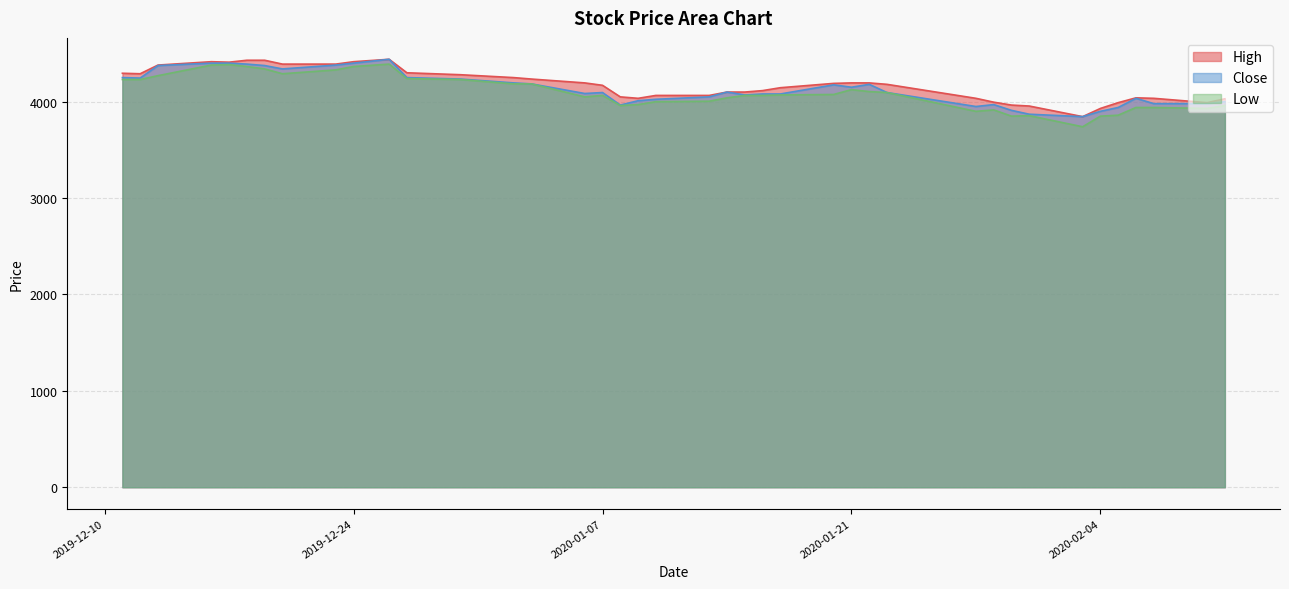

Where is the first local minimum for Close?

2019-12-12